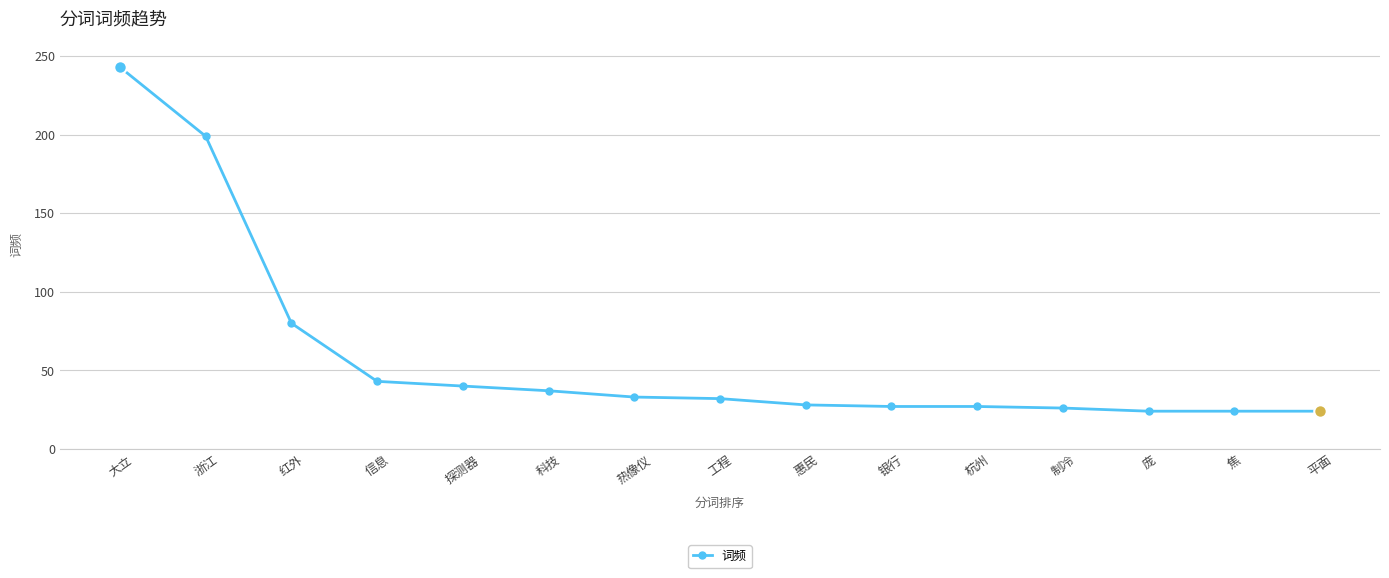

What is the sum of the values at 银行 and 热像仪?

60